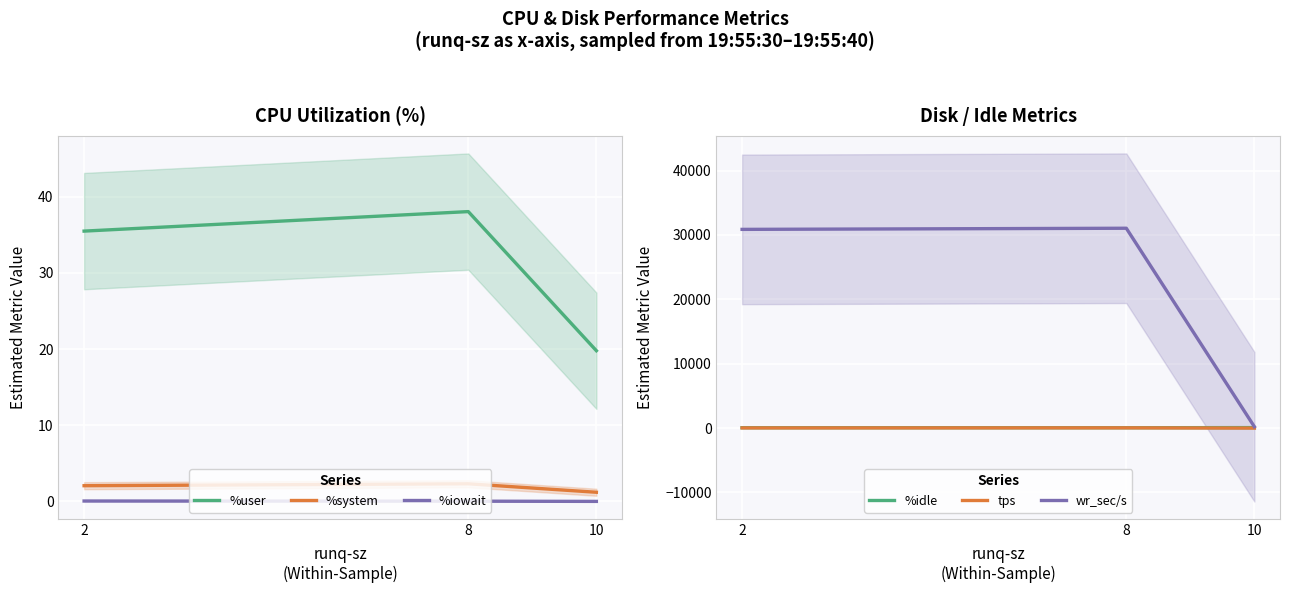

What is the greatest value displayed?

31046.4